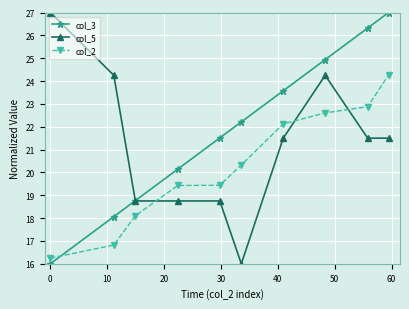

What is the greatest value displayed?

27.0